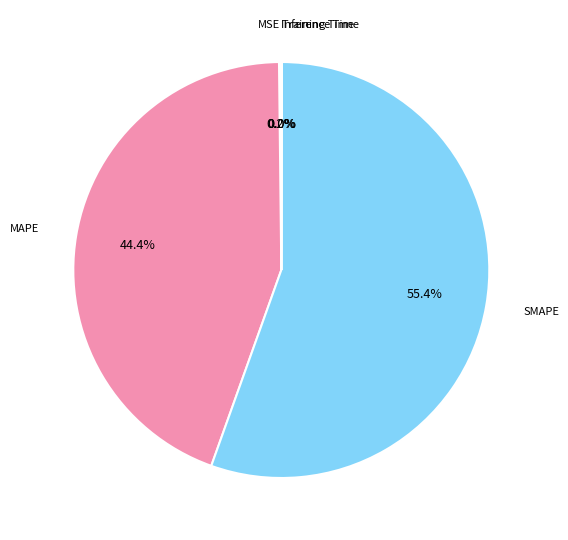

Is there any slice that represents more than half of the pie?

Yes